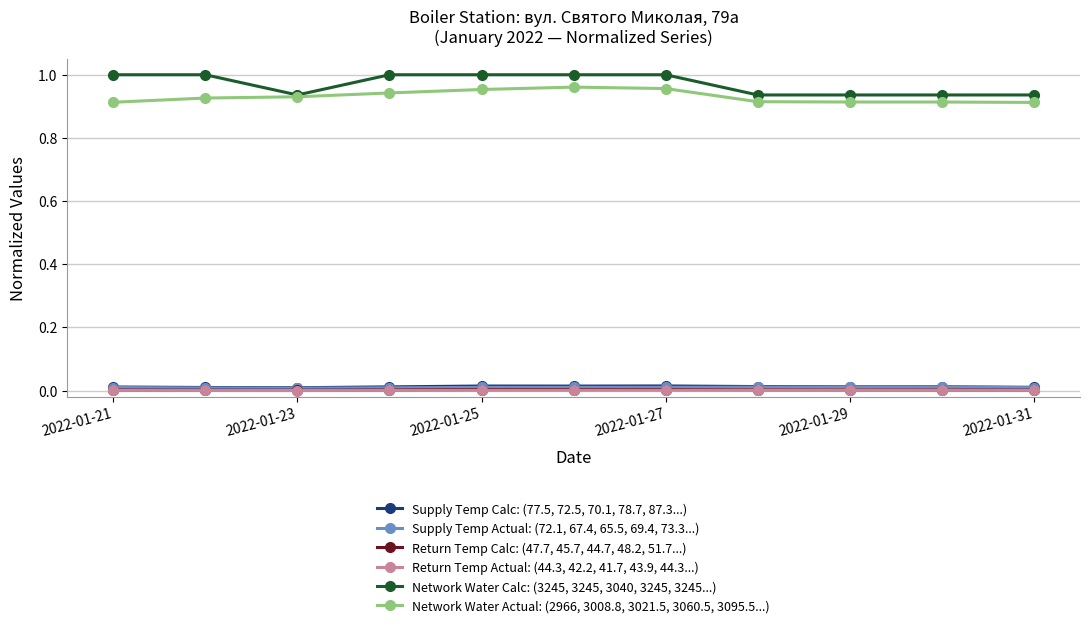

True or false: Return Temp Calc: (47.7, 45.7, 44.7, 48.2, 51.7...) has more than 0 points higher than both neighbors.

True